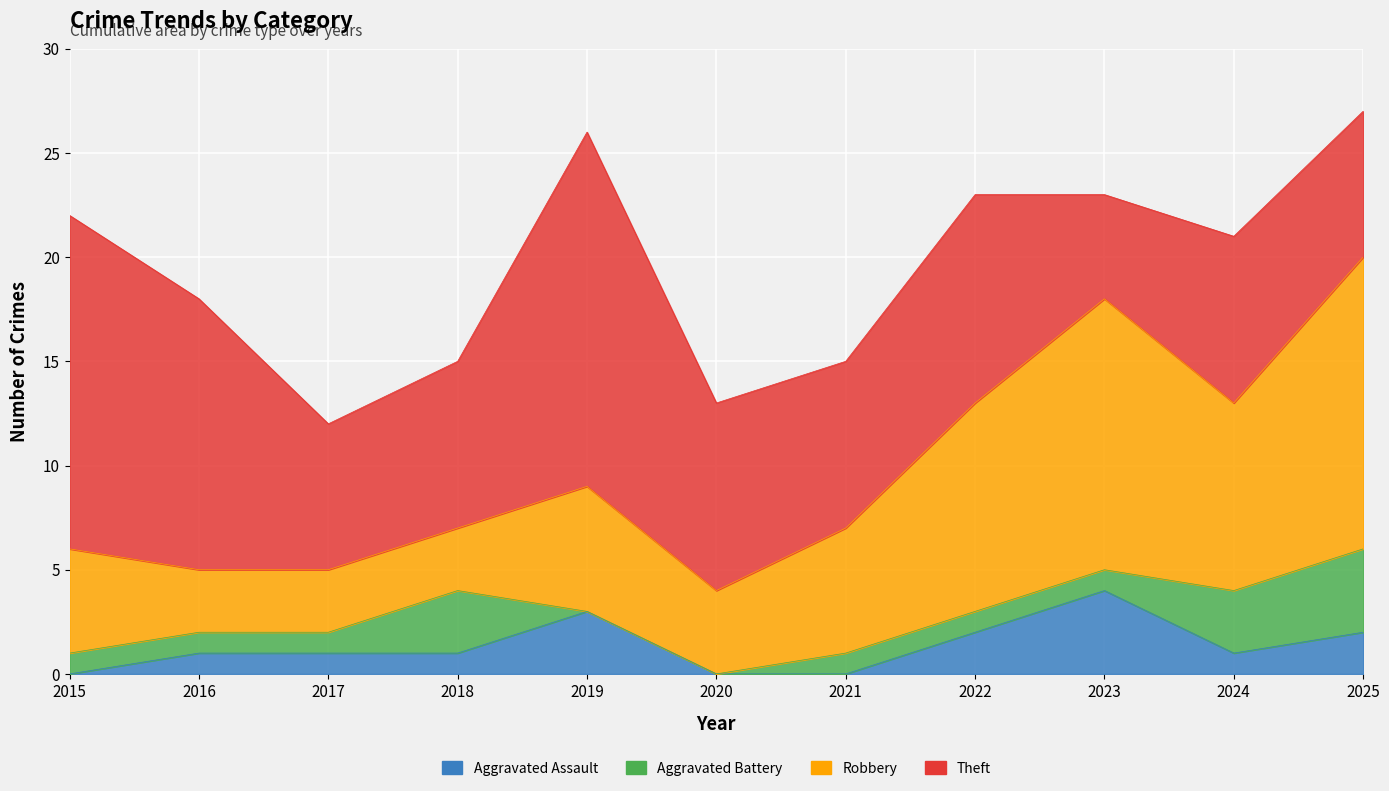

What is the sum of all Theft values?

108